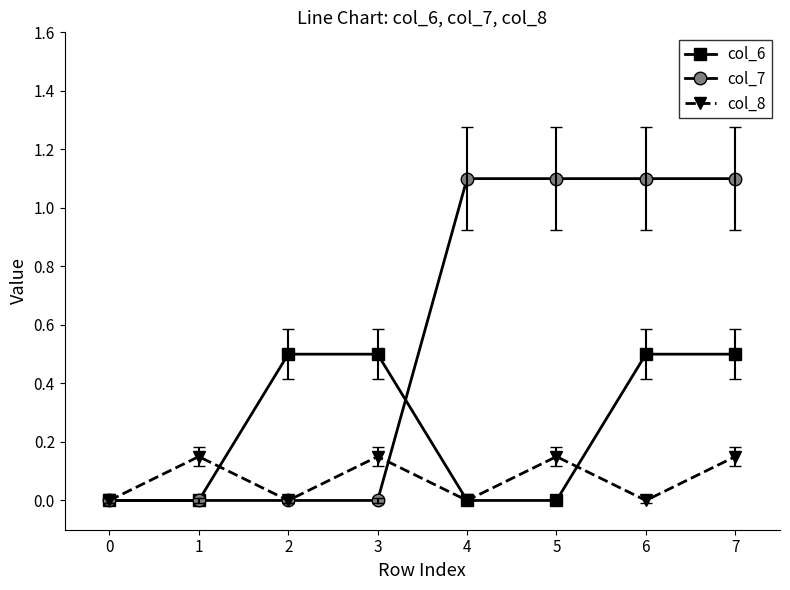

What is the greatest value displayed?

1.1